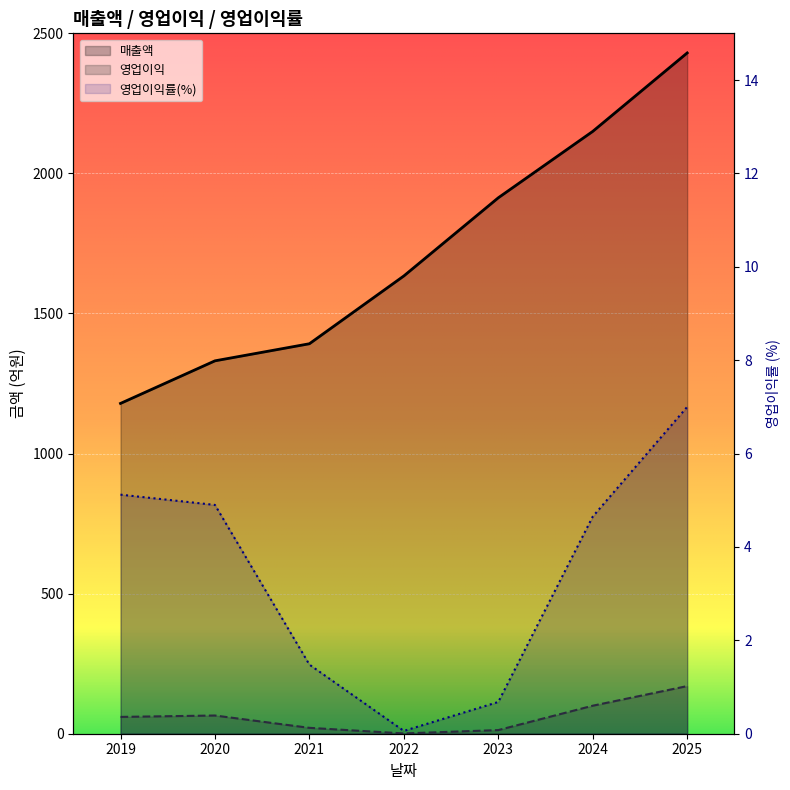

Between 2024 and 2021, which is larger?

2024